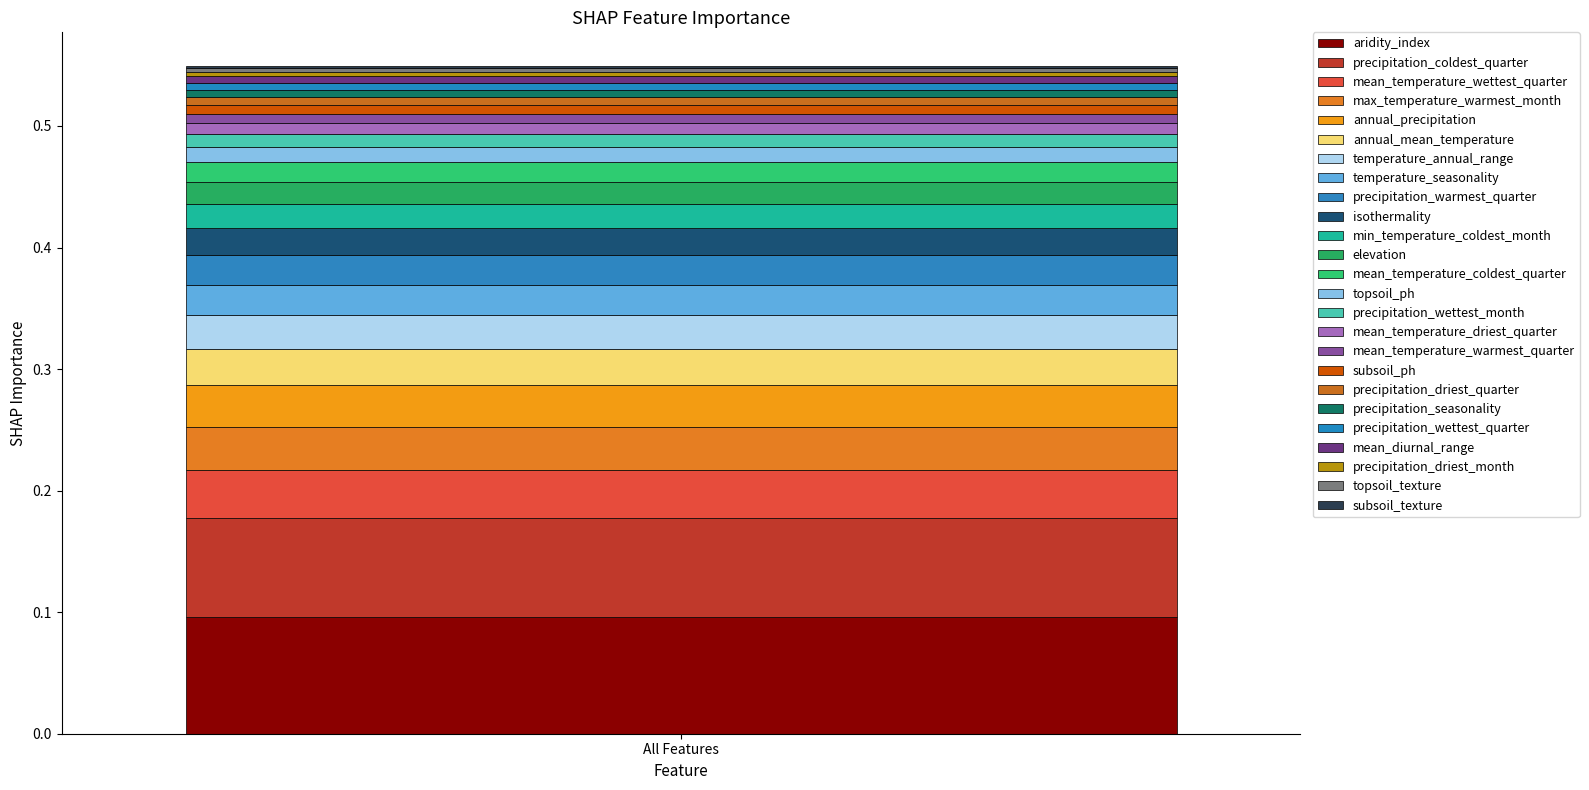

Count the number of categories in the chart.

1